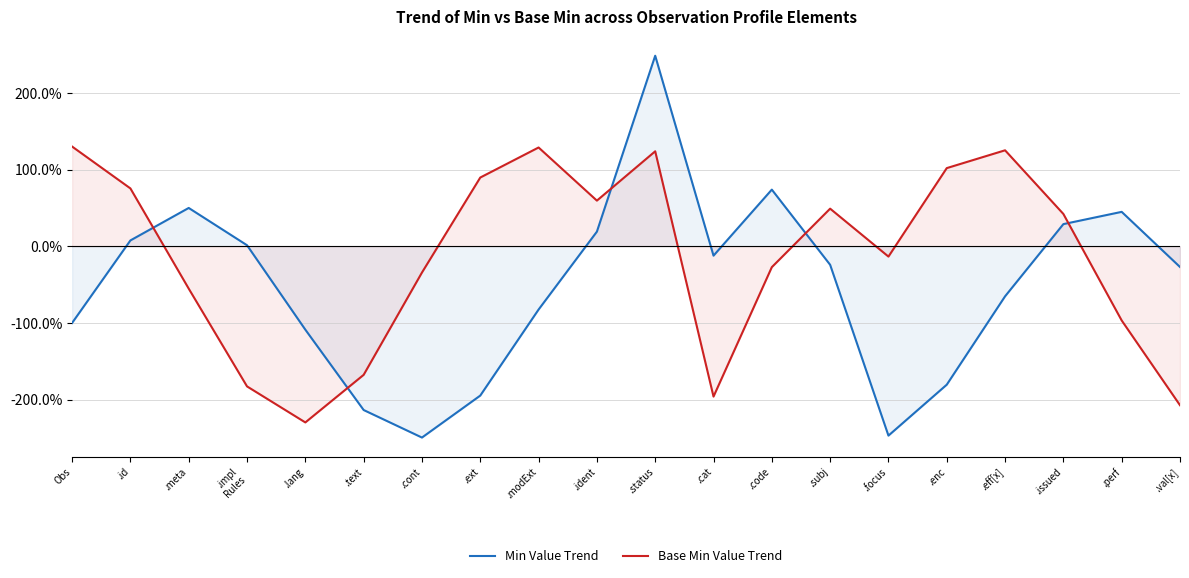

What are all the series names shown in the legend?

Min Value Trend, Base Min Value Trend